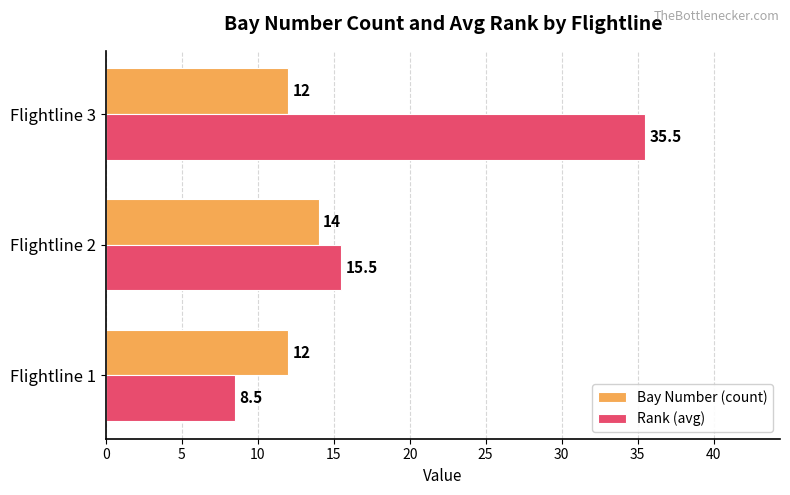

Is the value of Rank (avg) at Flightline 2 greater than the value of Bay Number (count) at Flightline 3?

Yes